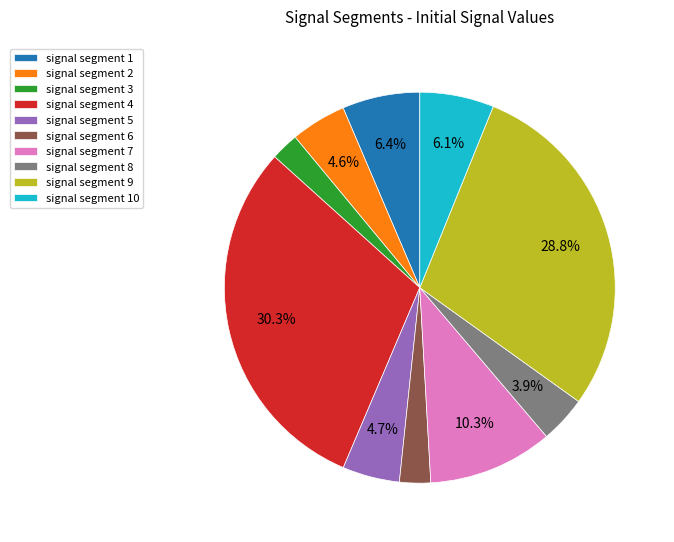

What is the largest slice in the pie chart?

signal segment 4